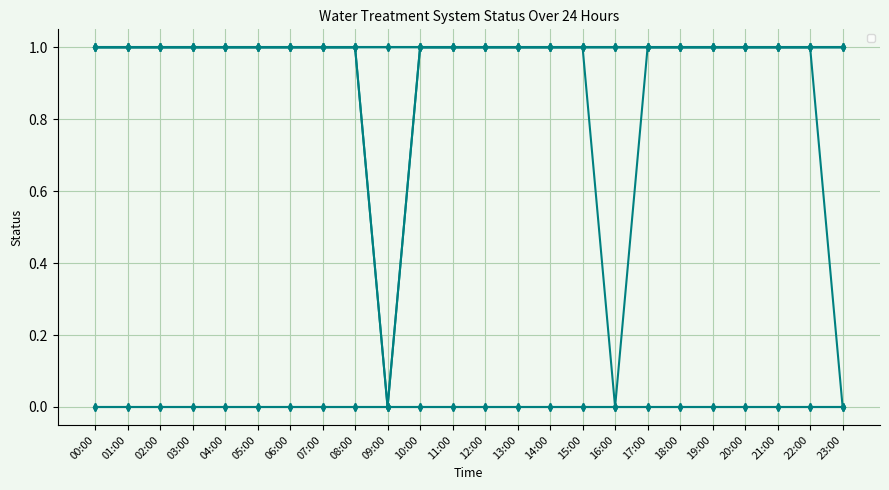

Which has a higher value, 20:00 or 04:00?

20:00